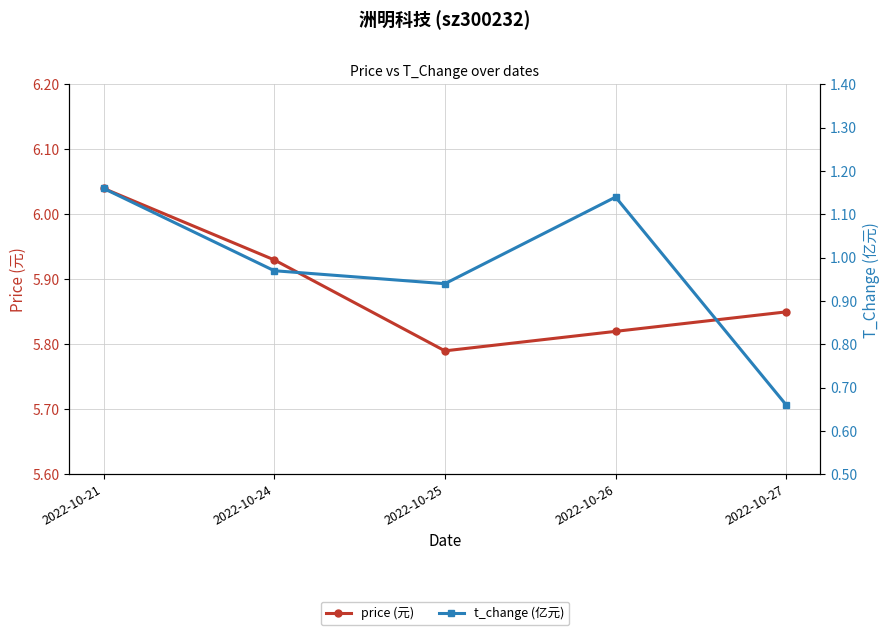

What is the sum of the price (元) values at 2022-10-26 and 2022-10-25?

11.6